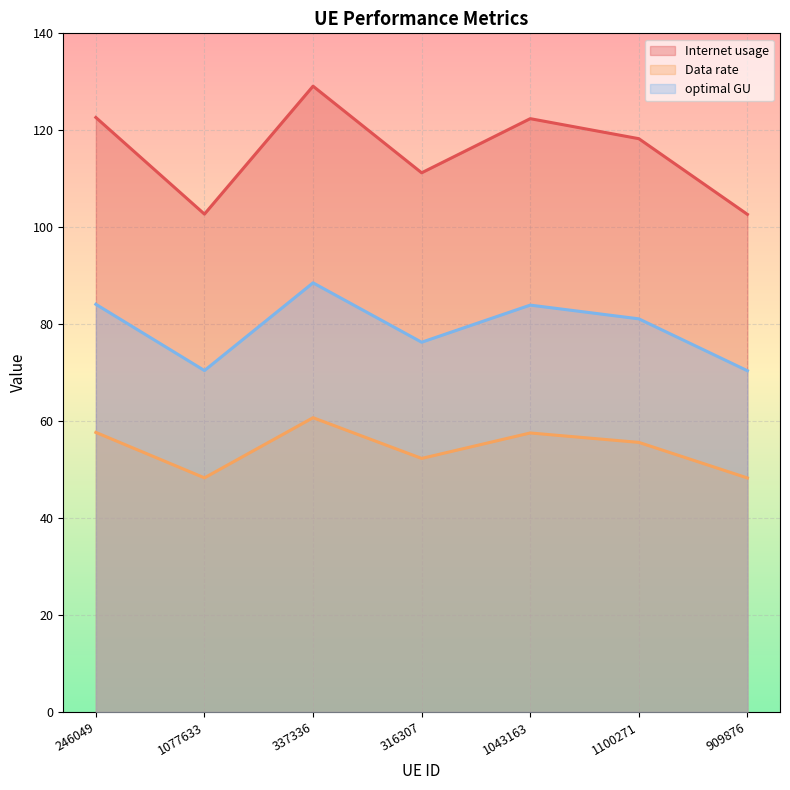

Where does the Data rate series first go above 55?

246049